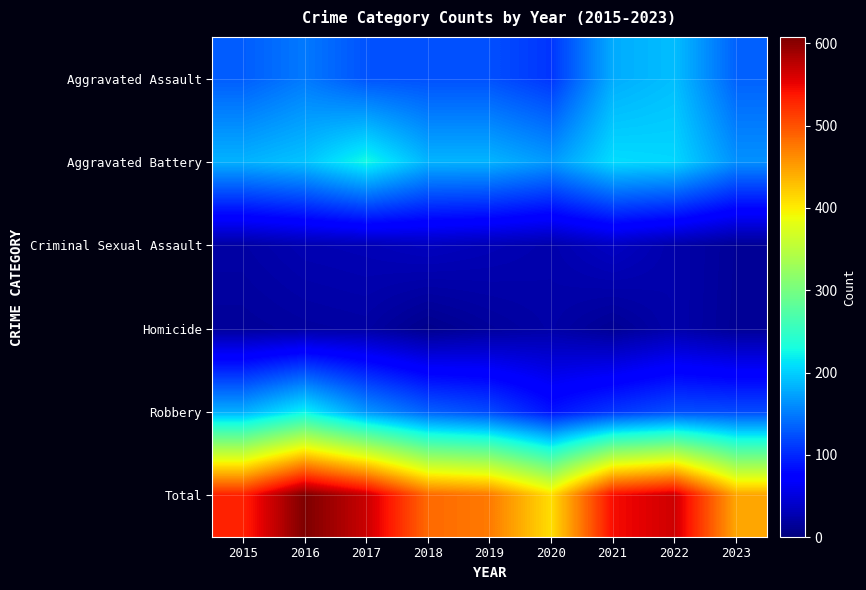

At which category is the sum across all series the highest?

2016